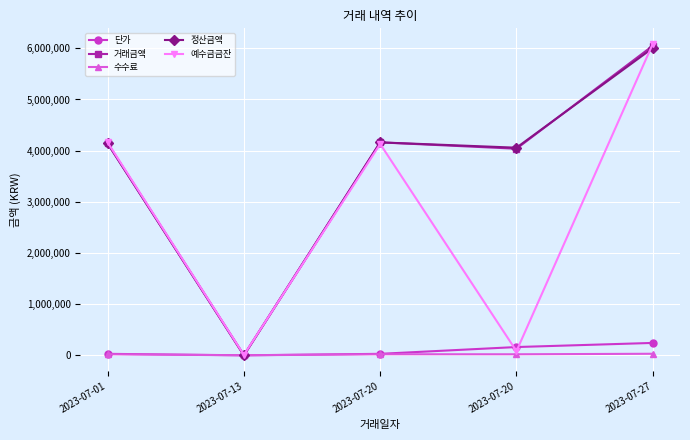

At which category is the sum across all series the highest?

2023-07-27